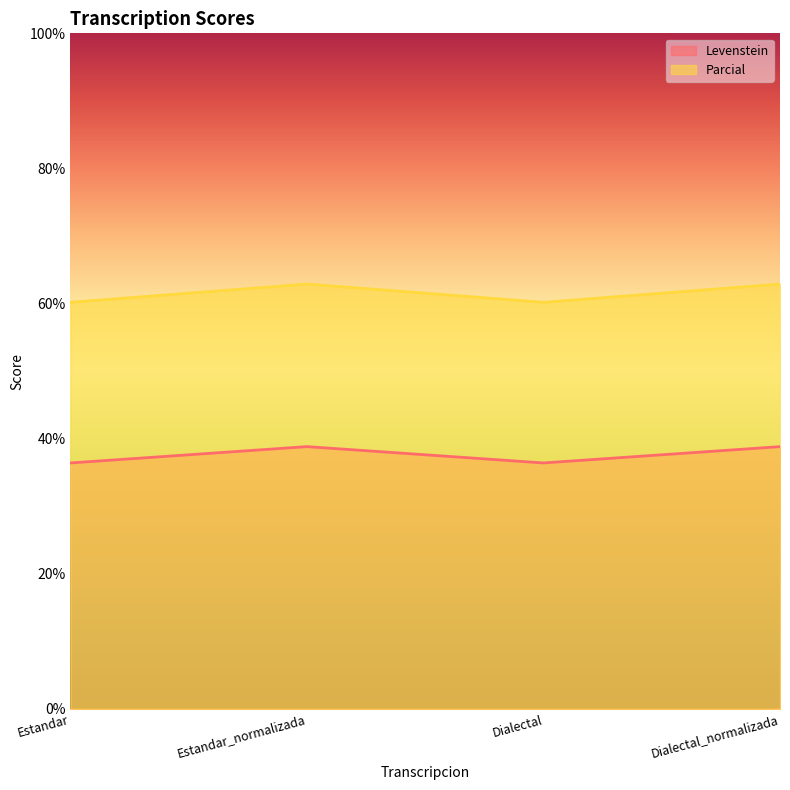

What is the difference between the highest and lowest values at Estandar_normalizada?

24.1